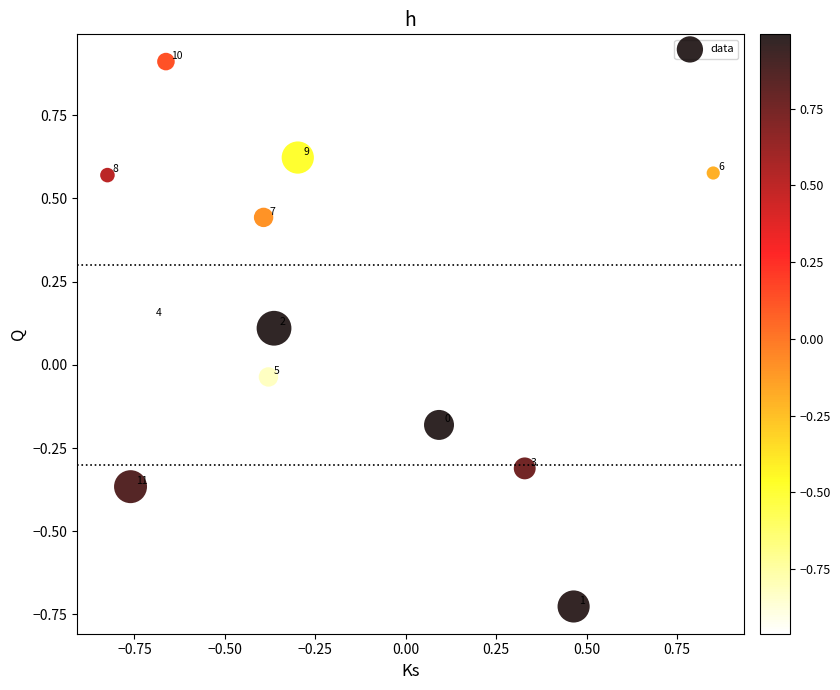

What is the range of Y values (max minus min)?

1.6